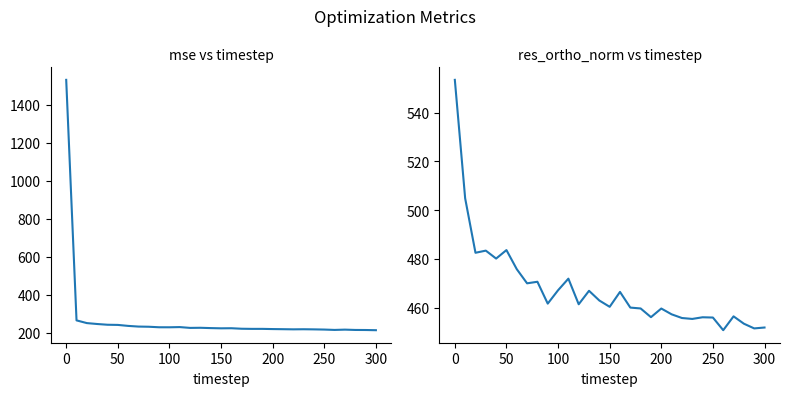

How many data points in res_ortho_norm are above 461?

16